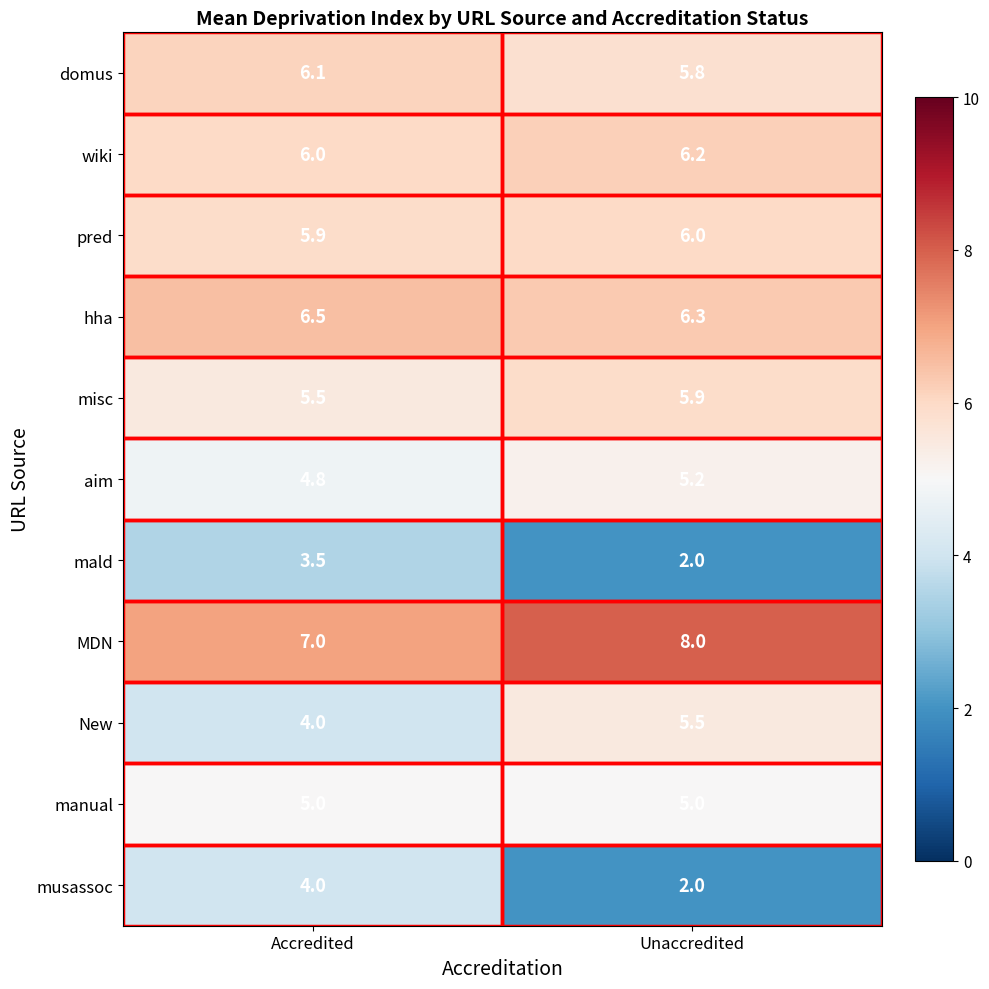

List the series in order of their peak value, lowest first.

mald, musassoc, manual, aim, New, misc, pred, domus, wiki, hha, MDN